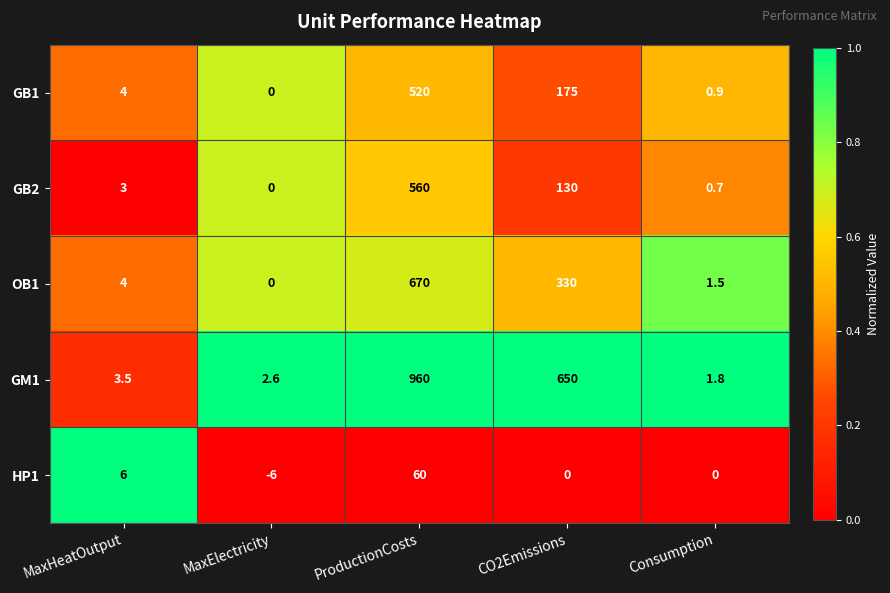

Reading left to right, list all the values displayed in this chart.

GB1: 4.0	0.0	520.0	175.0	0.9
GB2: 3.0	0.0	560.0	130.0	0.7
OB1: 4.0	0.0	670.0	330.0	1.5
GM1: 3.5	2.6	960.0	650.0	1.8
HP1: 6.0	-6.0	60.0	0.0	0.0